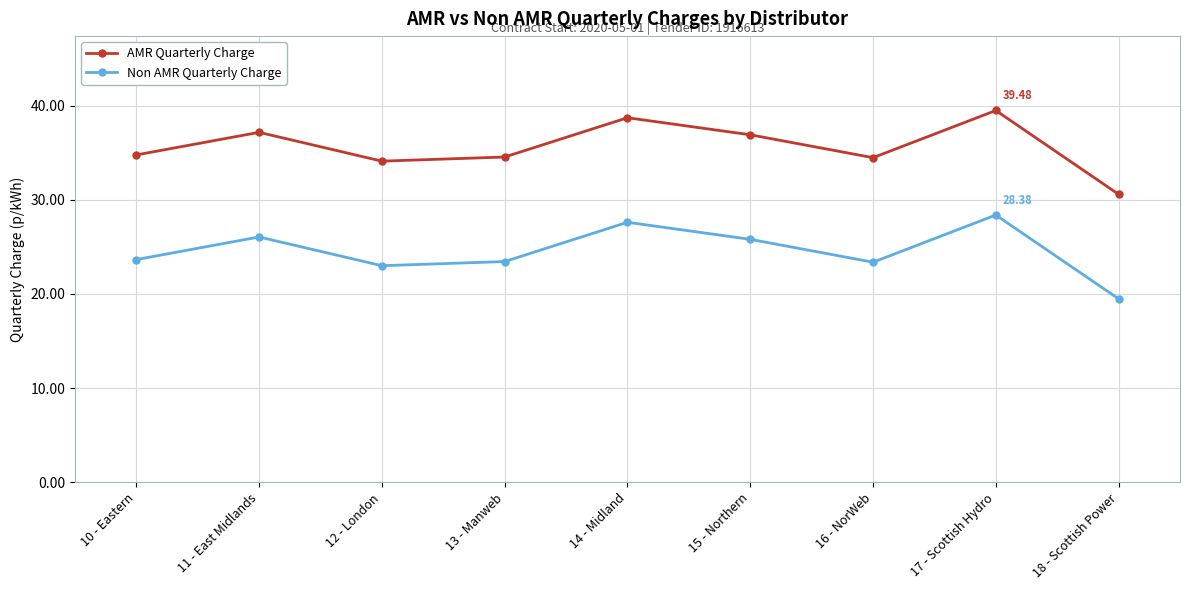

How many lines are shown in the chart?

2